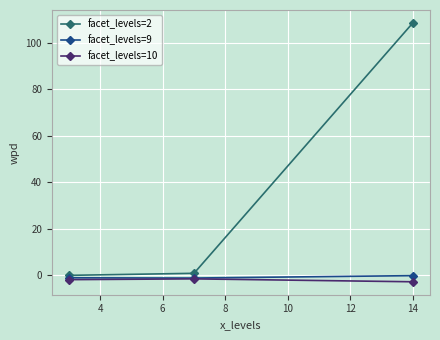

Which series has the widest spread of values?

facet_levels=2